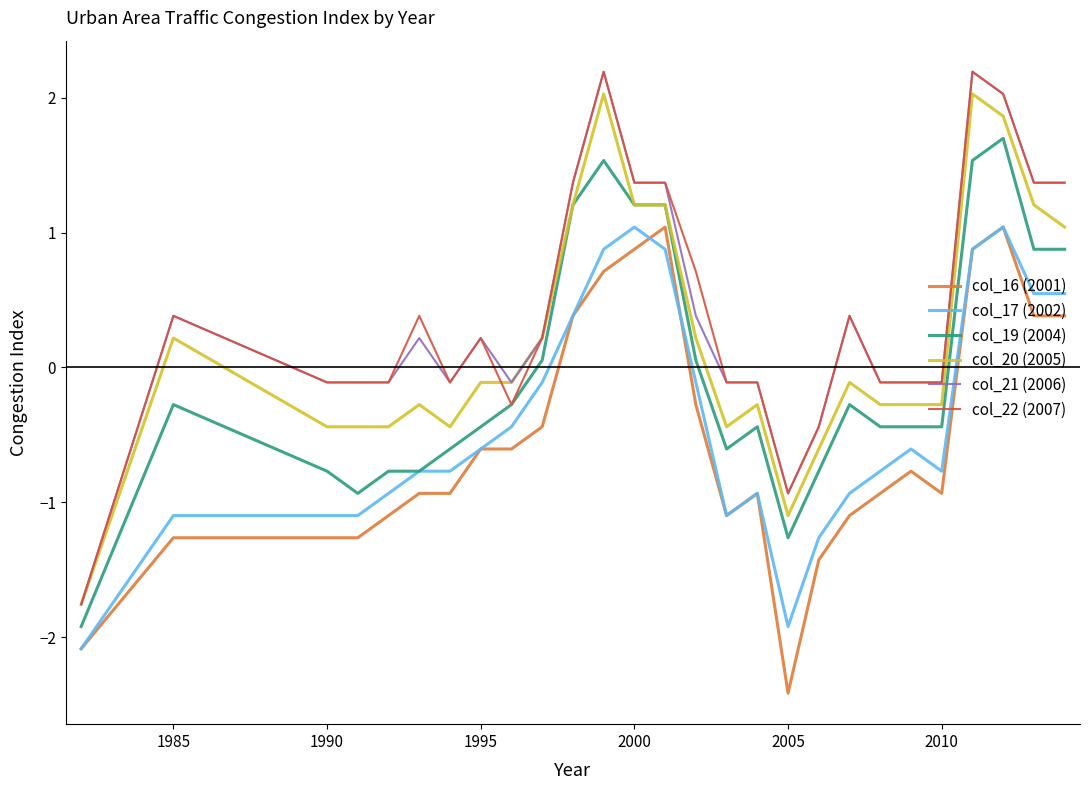

True or false: col_21 (2006) and col_17 (2002) cross at least once.

False